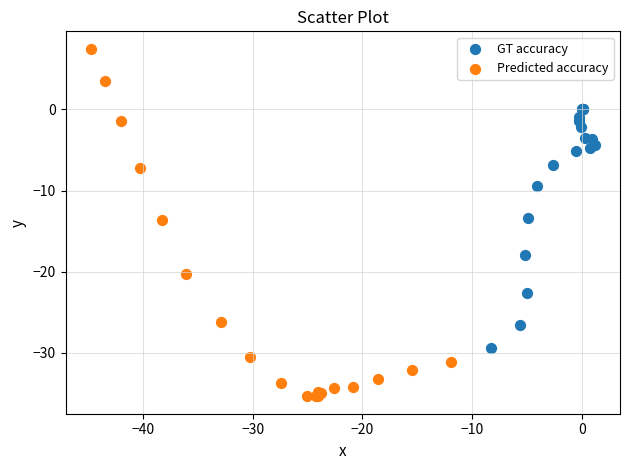

Which series contains the lowest Y value?

Predicted accuracy